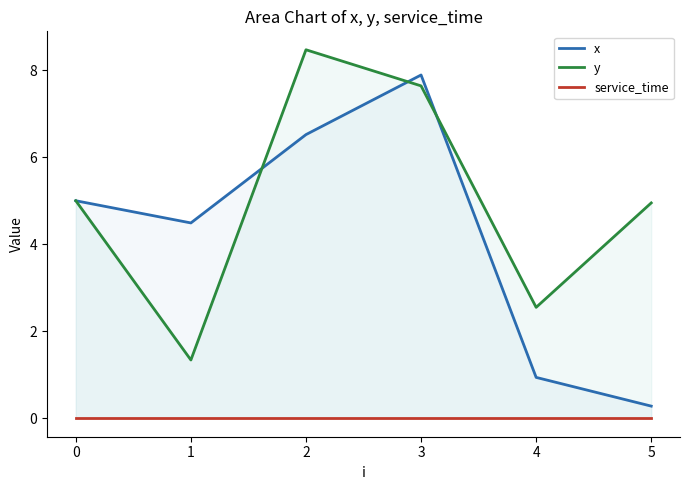

The value of y at 3 is 7.6. True or false?

True